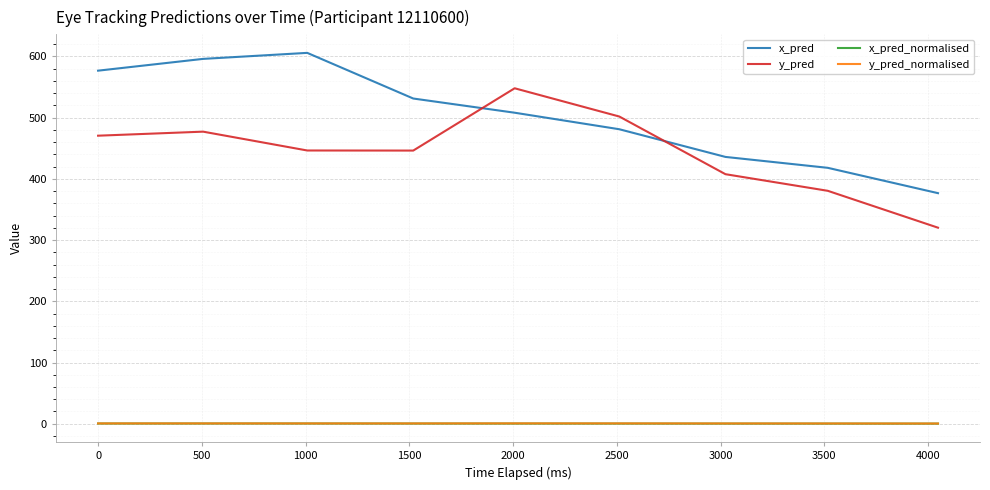

Which series has the largest total across all categories?

x_pred